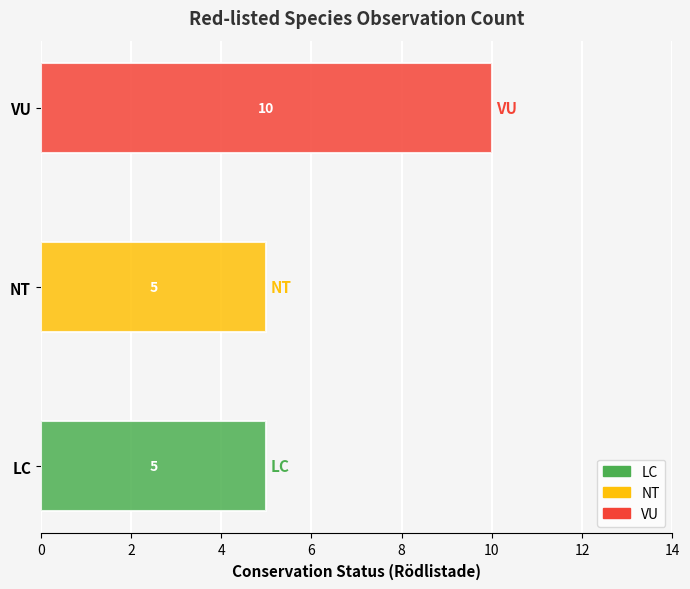

At which category does the chart reach its minimum across all series?

LC